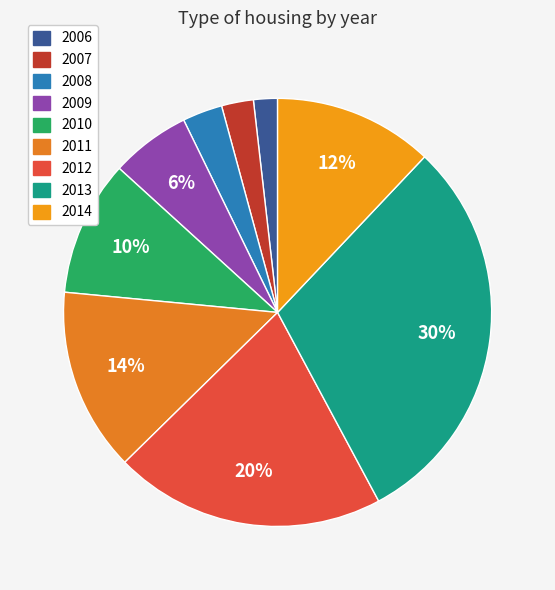

What percentage is the 2007 slice, to the nearest percent?

2%